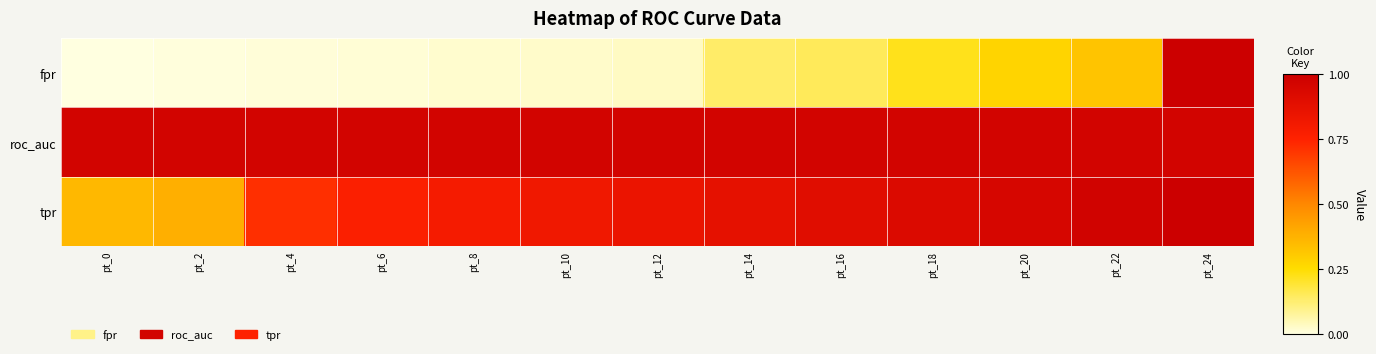

Reading right to left, what are all the values shown in this chart?

fpr: pt_24=1.0	pt_22=0.3	pt_20=0.3	pt_18=0.2	pt_16=0.1	pt_14=0.1	pt_12=0.0	pt_10=0.0	pt_8=0.0	pt_6=0.0	pt_4=0.0	pt_2=0.0	pt_0=0.0
roc_auc: pt_24=1.0	pt_22=1.0	pt_20=1.0	pt_18=1.0	pt_16=1.0	pt_14=1.0	pt_12=1.0	pt_10=1.0	pt_8=1.0	pt_6=1.0	pt_4=1.0	pt_2=1.0	pt_0=1.0
tpr: pt_24=1.0	pt_22=1.0	pt_20=0.9	pt_18=0.9	pt_16=0.9	pt_14=0.9	pt_12=0.8	pt_10=0.8	pt_8=0.8	pt_6=0.8	pt_4=0.7	pt_2=0.4	pt_0=0.4